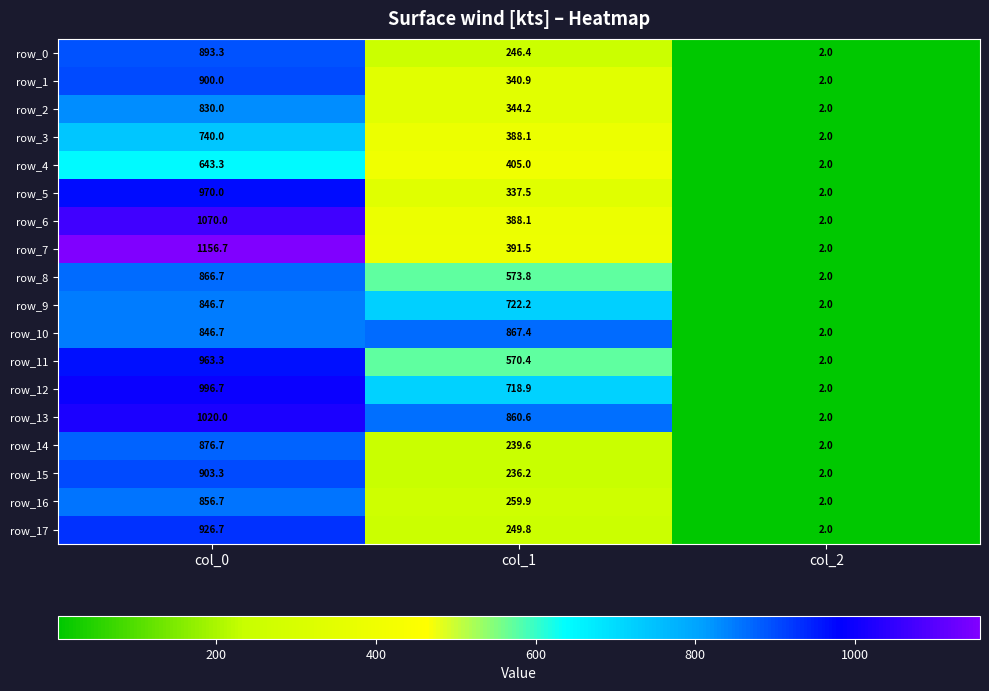

What is the spread (max minus min) of values at col_1?

631.2